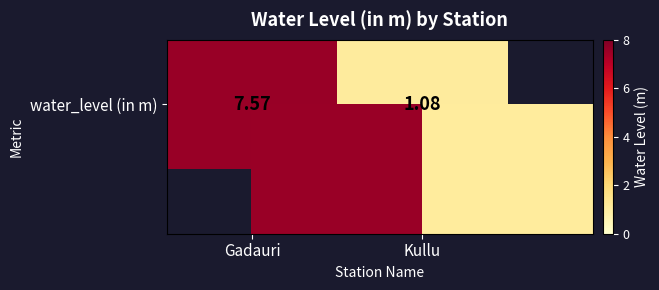

What is the difference between the values at Gadauri and Kullu?

6.5